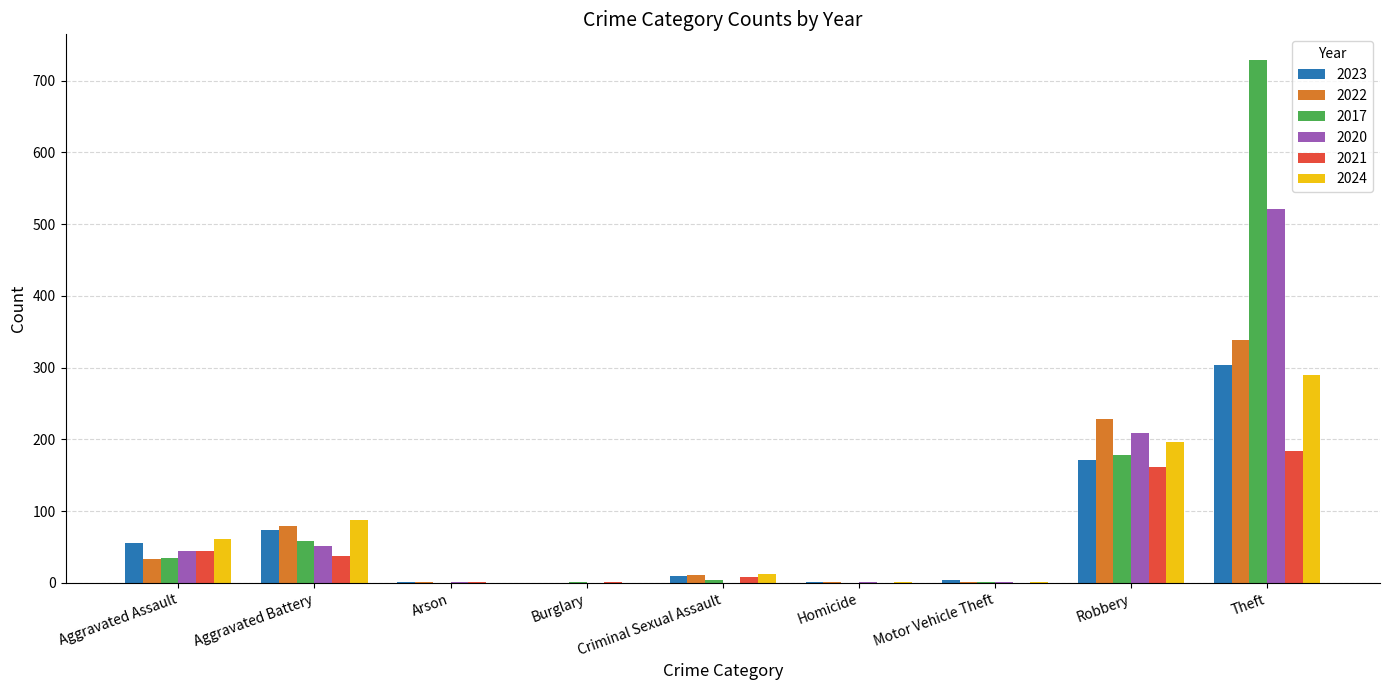

The 2017 series shows 728 at Theft. True or false?

True